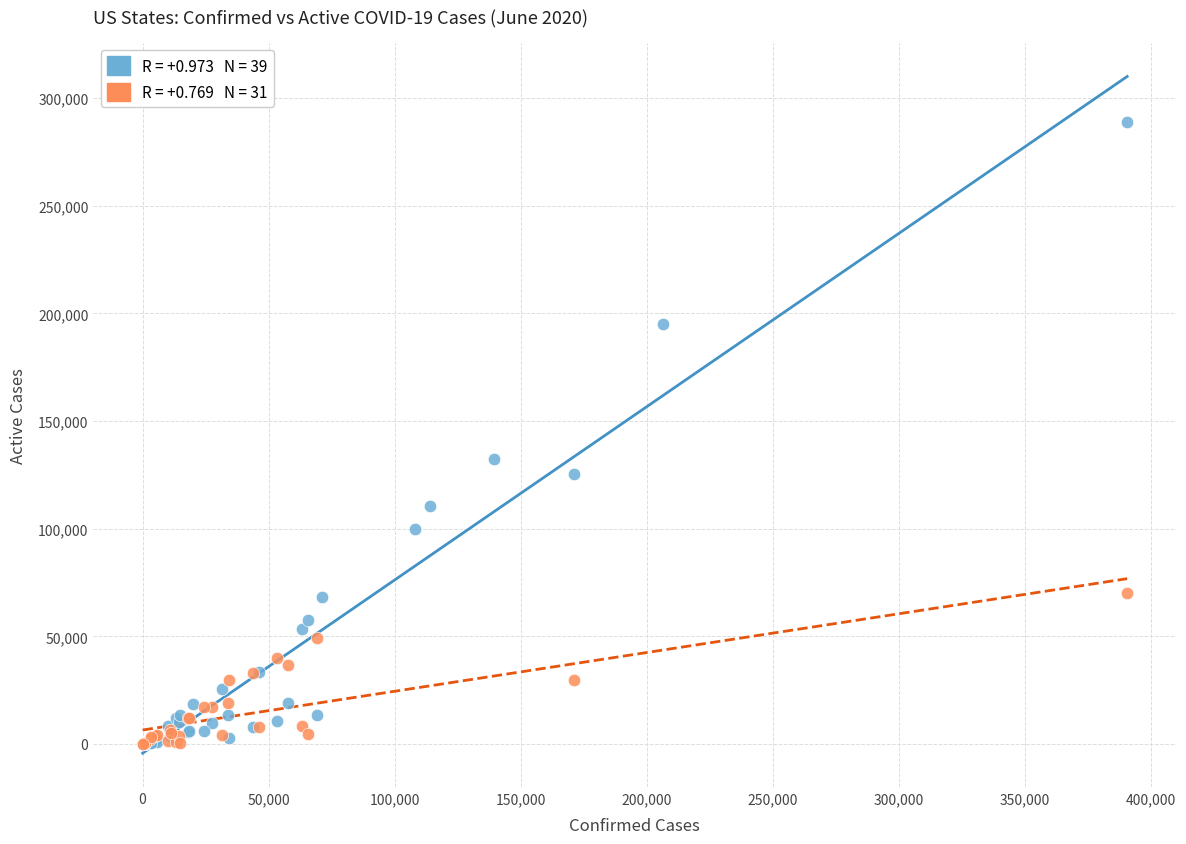

Which series has the largest Y range (max minus min)?

Confirmed vs Active